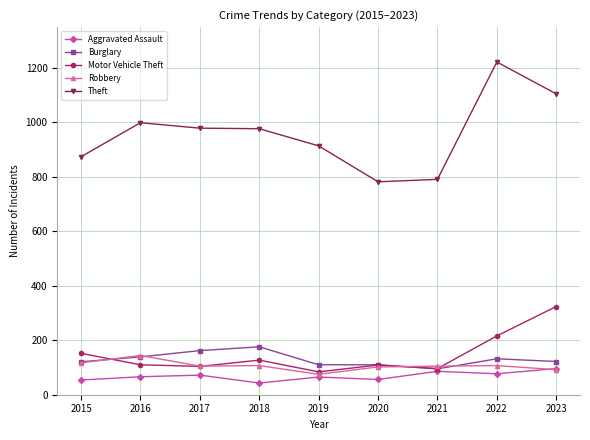

Is the value of Theft at 2016 greater than the value of Motor Vehicle Theft at 2019?

Yes